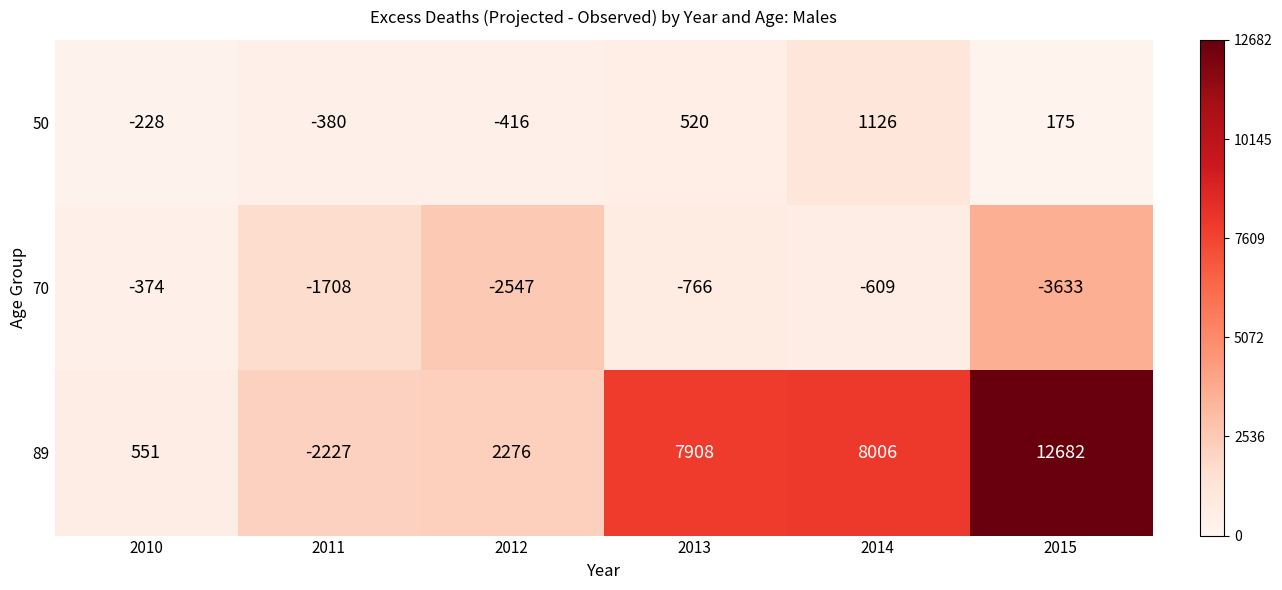

At which category is the sum across all series the highest?

2015